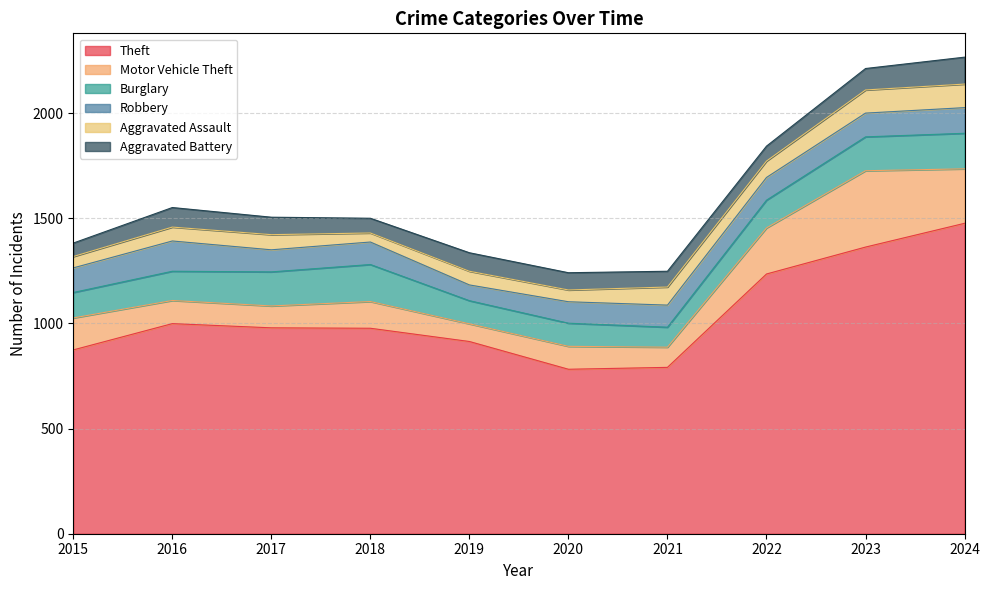

List the series in order of their peak value, lowest first.

Aggravated Assault, Aggravated Battery, Robbery, Burglary, Motor Vehicle Theft, Theft